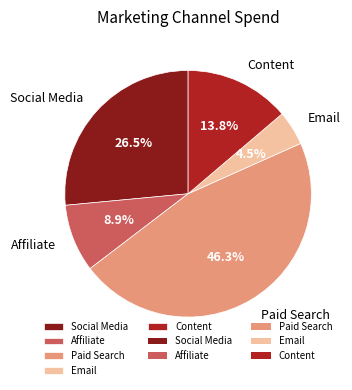

Does Content account for over 50% of the chart?

No